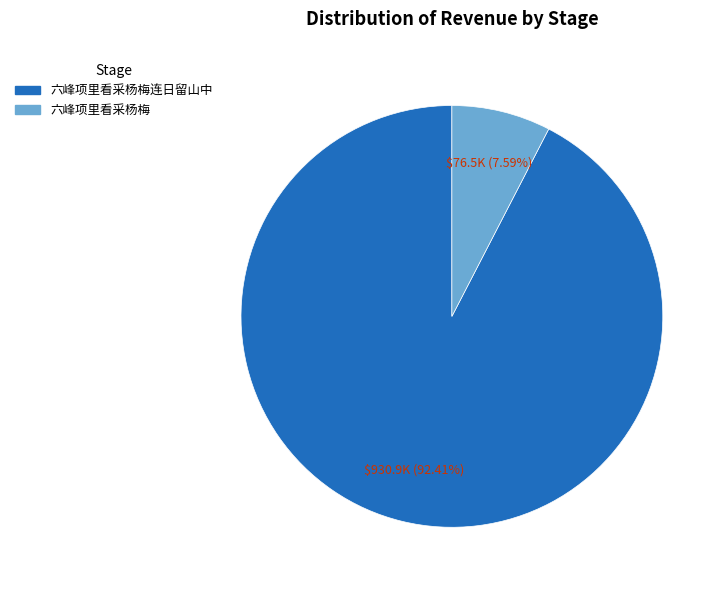

Do 六峰项里看采杨梅连日留山中 and 六峰项里看采杨梅 together represent more than half of the pie?

Yes